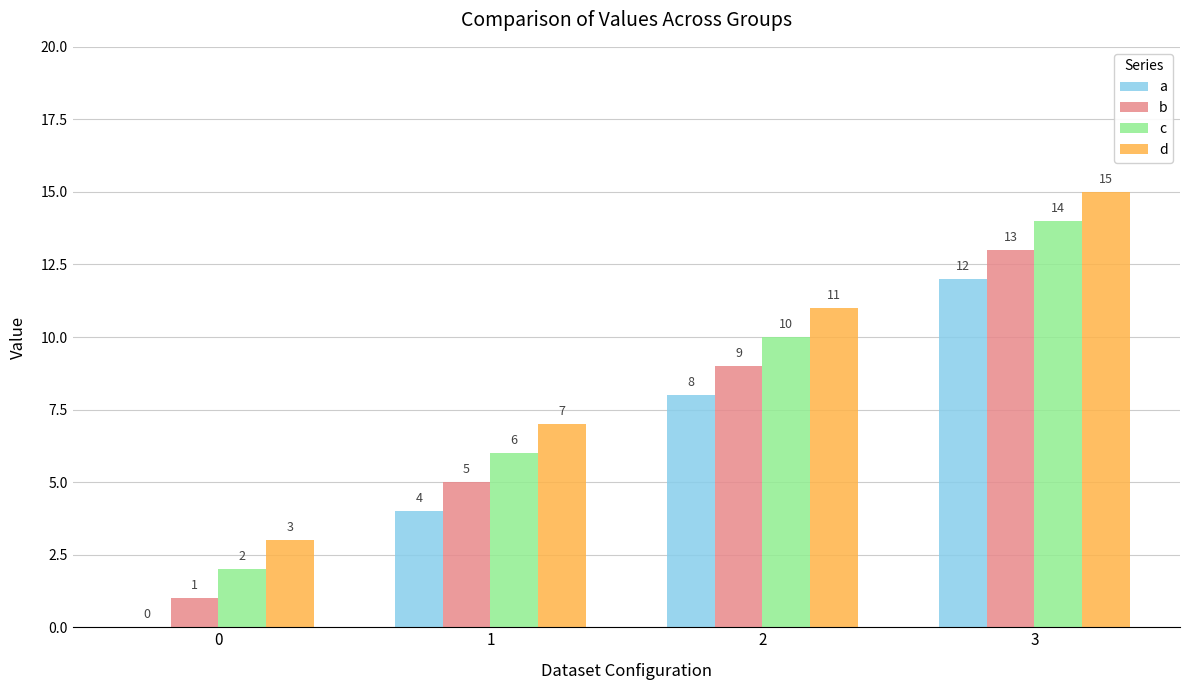

Is it true that c equals 2 at 0?

True